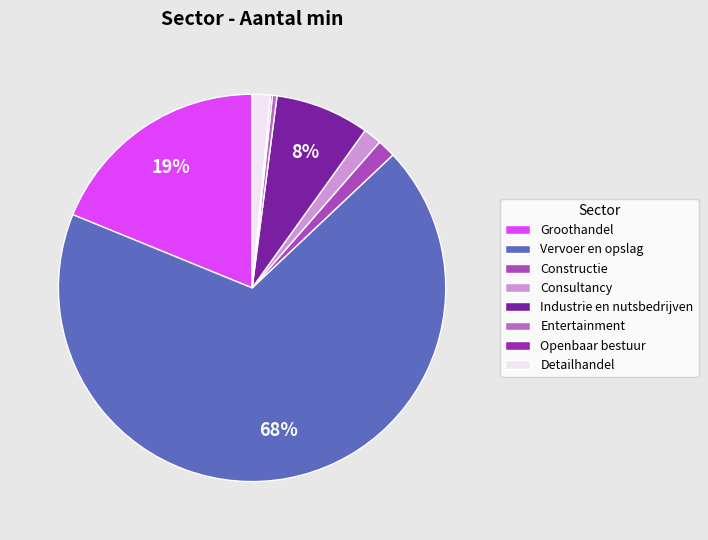

Which category accounts for the majority?

Vervoer en opslag